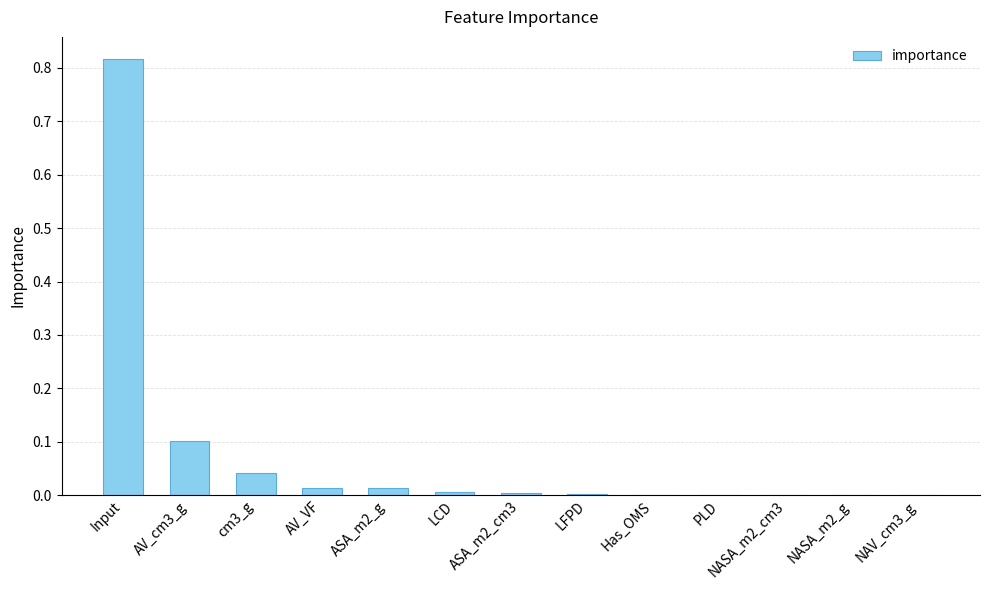

What is the sum of all values?

1.0